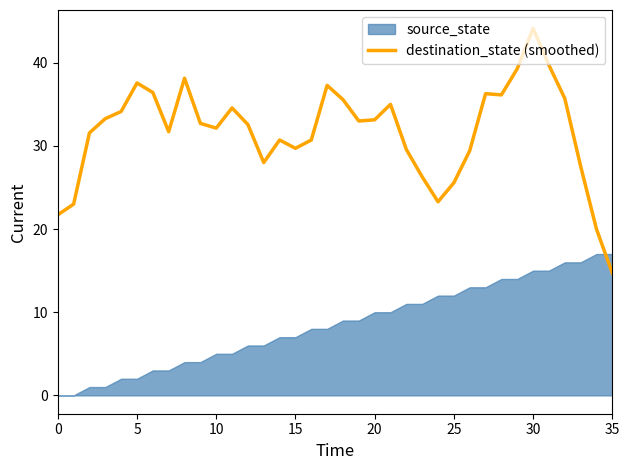

What is the sum of all values?

1140.4